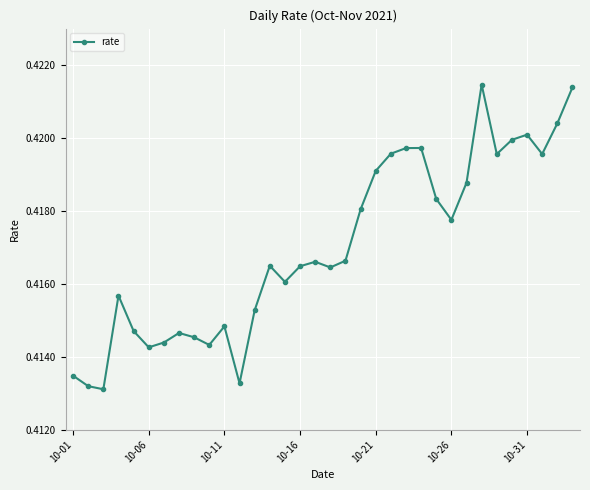

Count the values in the range 0 to 1.

34